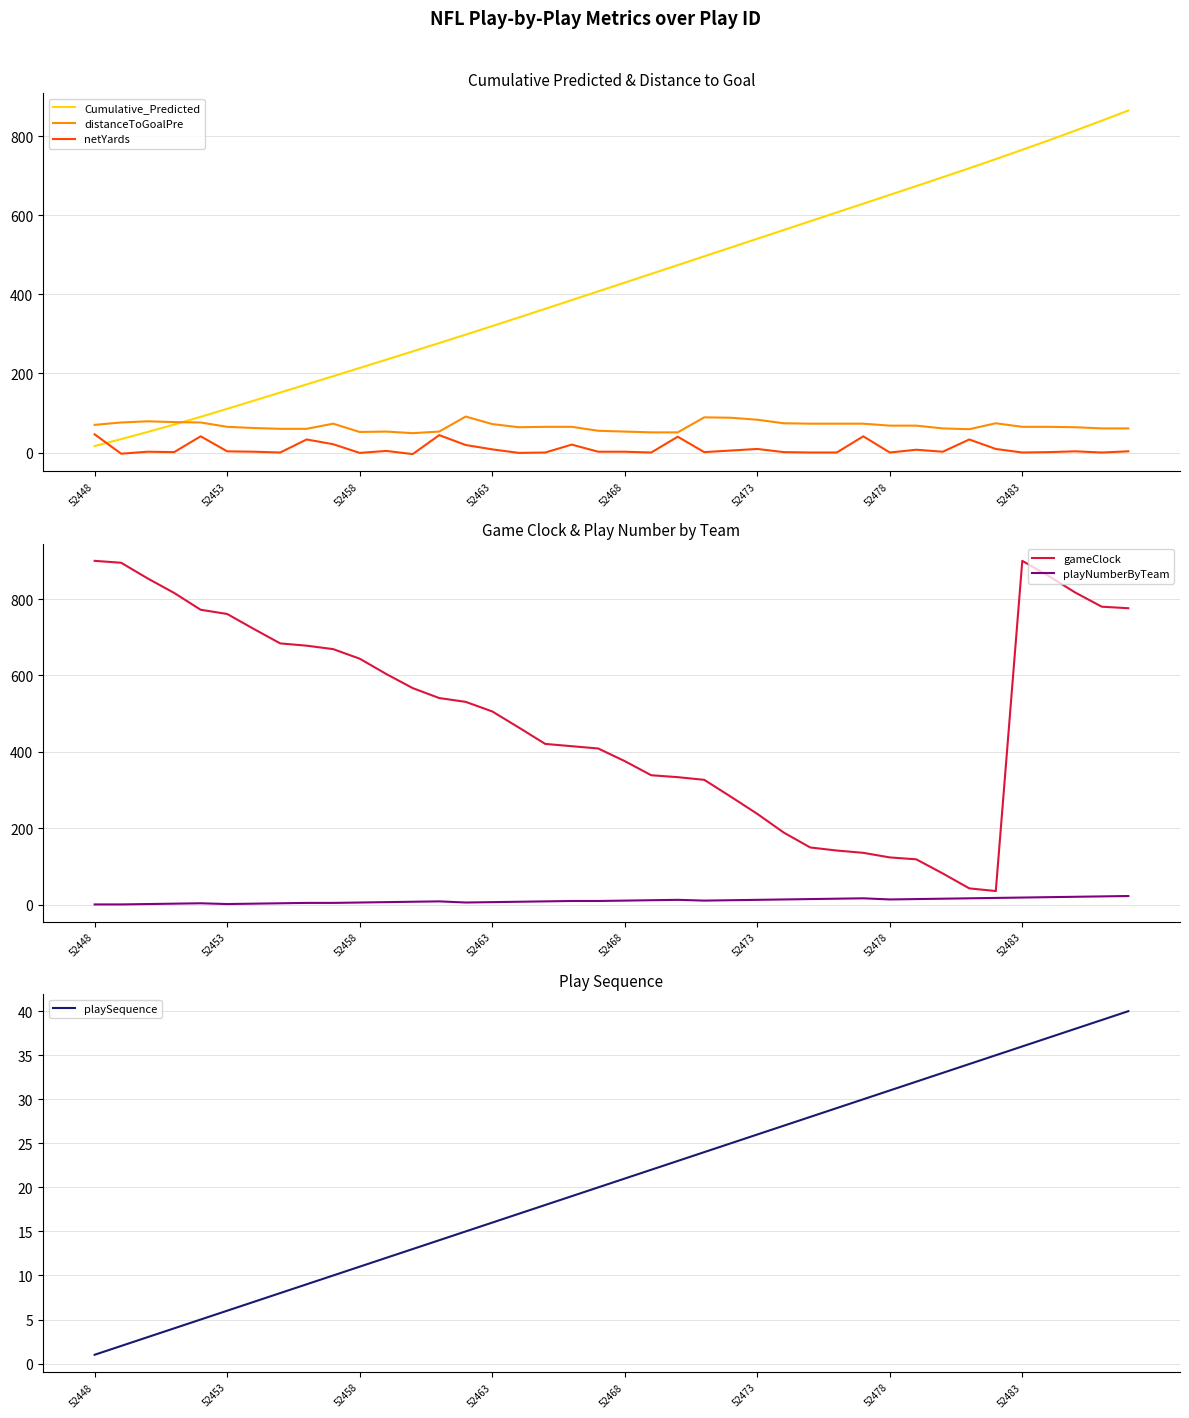

What is the minimum value for gameClock?

36